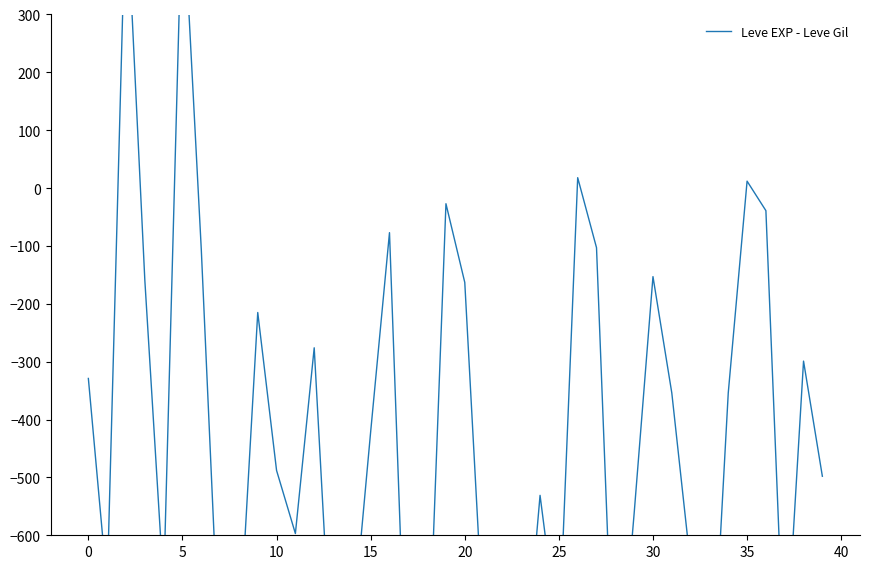

What is the minimum value shown in the chart?

-981